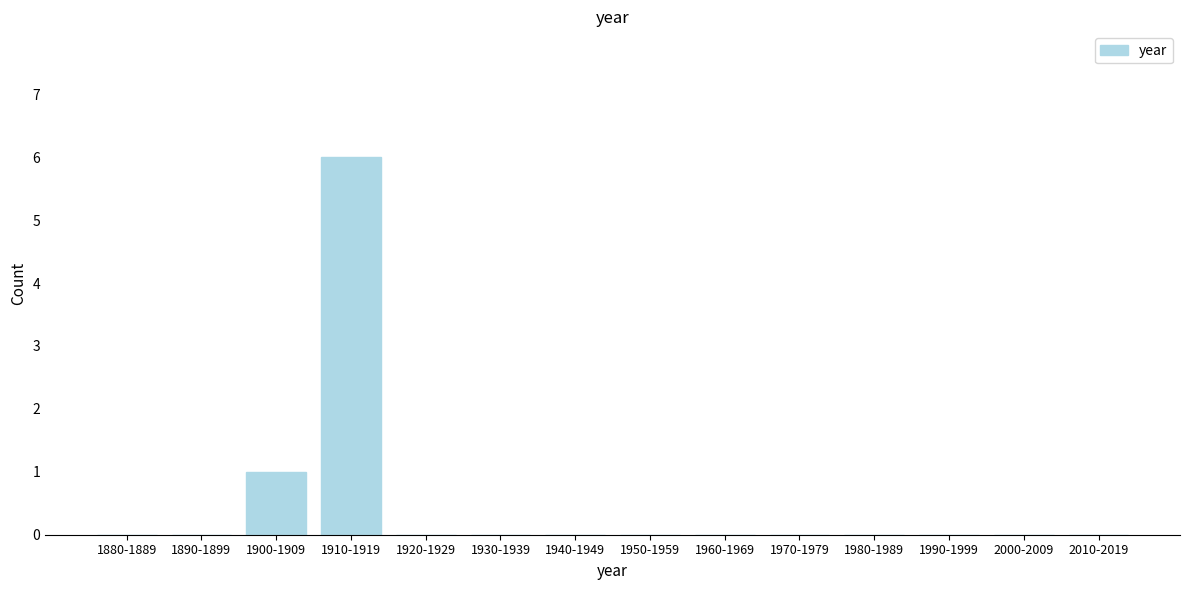

Reading right to left, list all the values displayed in this chart.

2010-2019=0	2000-2009=0	1990-1999=0	1980-1989=0	1970-1979=0	1960-1969=0	1950-1959=0	1940-1949=0	1930-1939=0	1920-1929=0	1910-1919=6	1900-1909=1	1890-1899=0	1880-1889=0